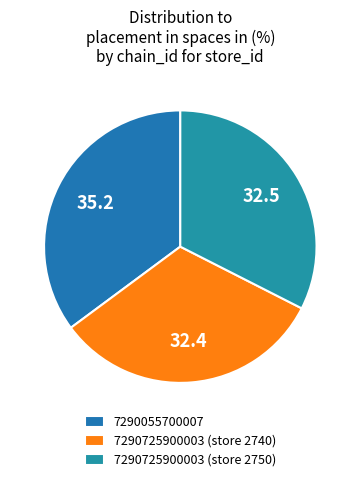

Rank the categories by value from lowest to highest.

7290725900003 (store 2740), 7290725900003 (store 2750), 7290055700007